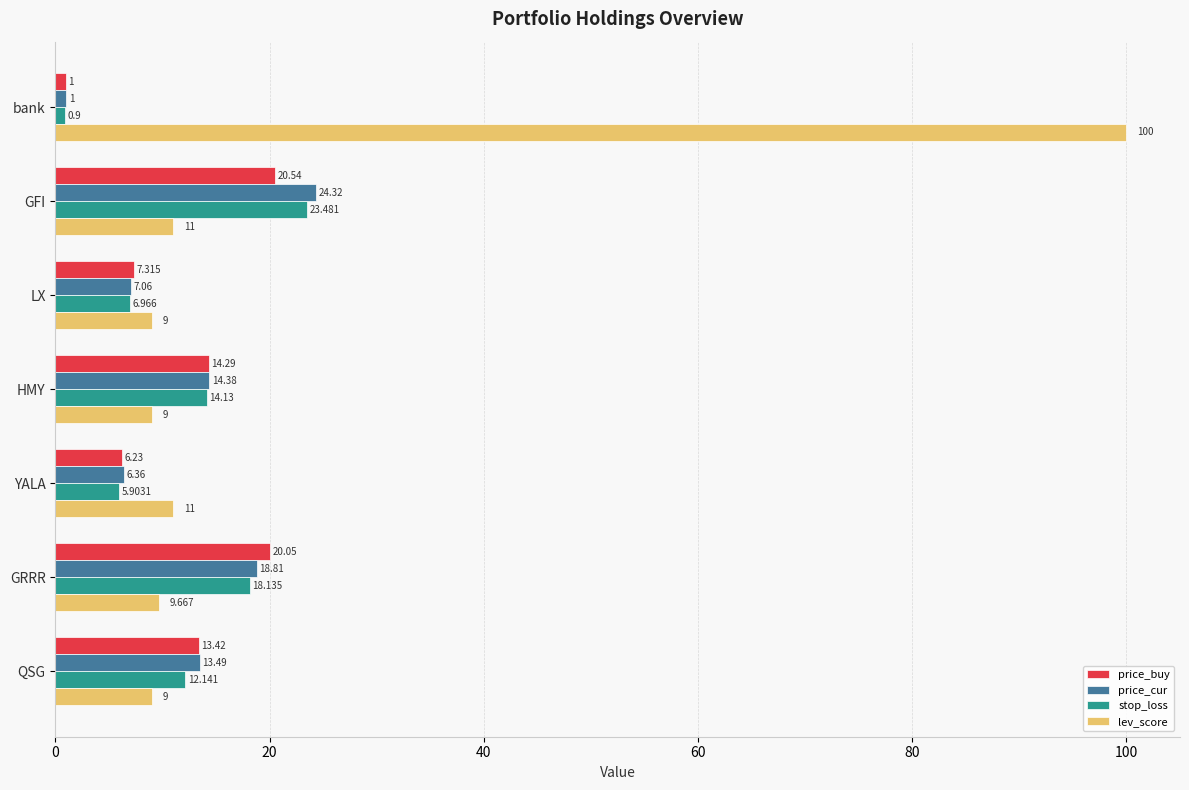

Between GFI and HMY, which series saw the biggest shift?

price_cur